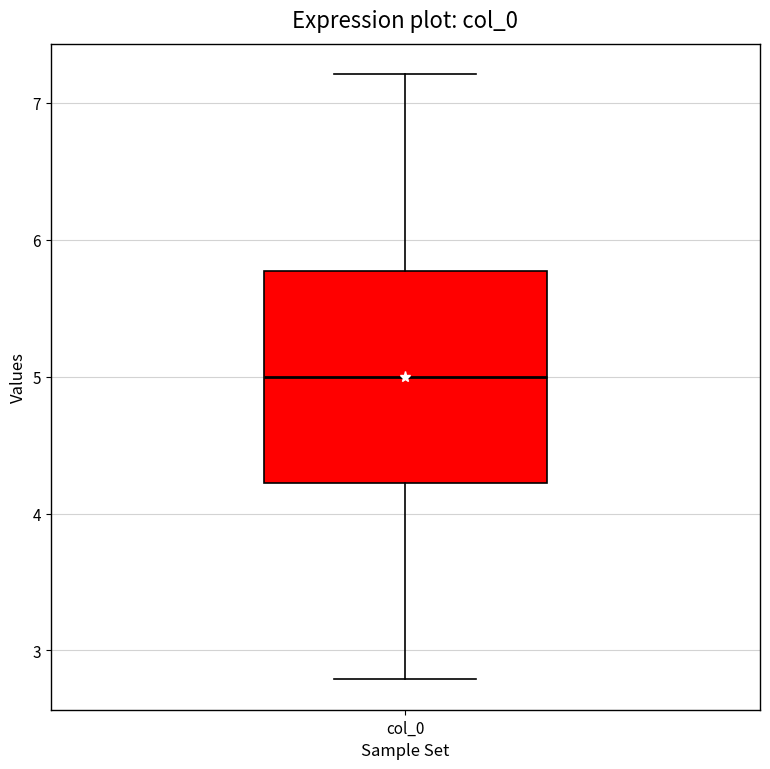

Transcribe this box plot: give where the median line is, the range the box spans, and where the two whiskers end, as read against the y-axis. The values are not printed on the chart, so give them approximately, as read against the axis.

median 5.0, box 4.2 to 5.8, whiskers 2.8 to 7.2